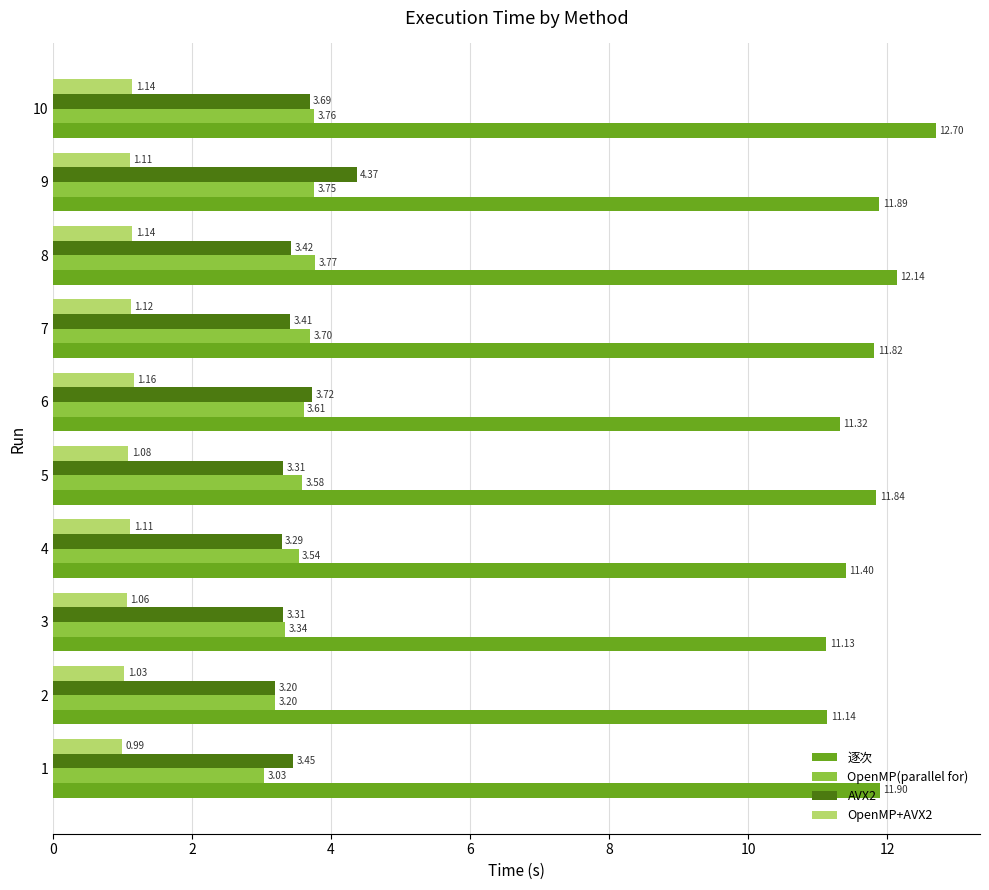

Which series has the widest spread of values?

逐次